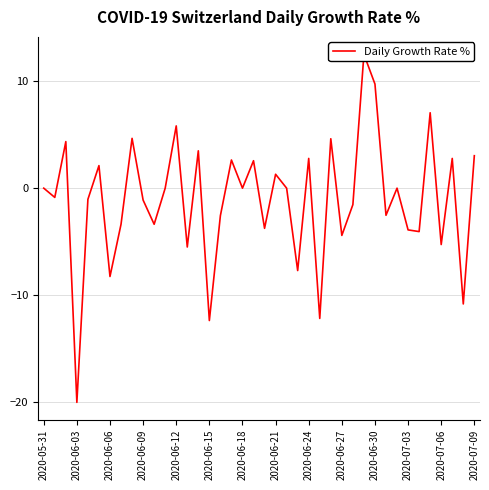

True or false: the data shows 1.4 at 2020-07-09.

False